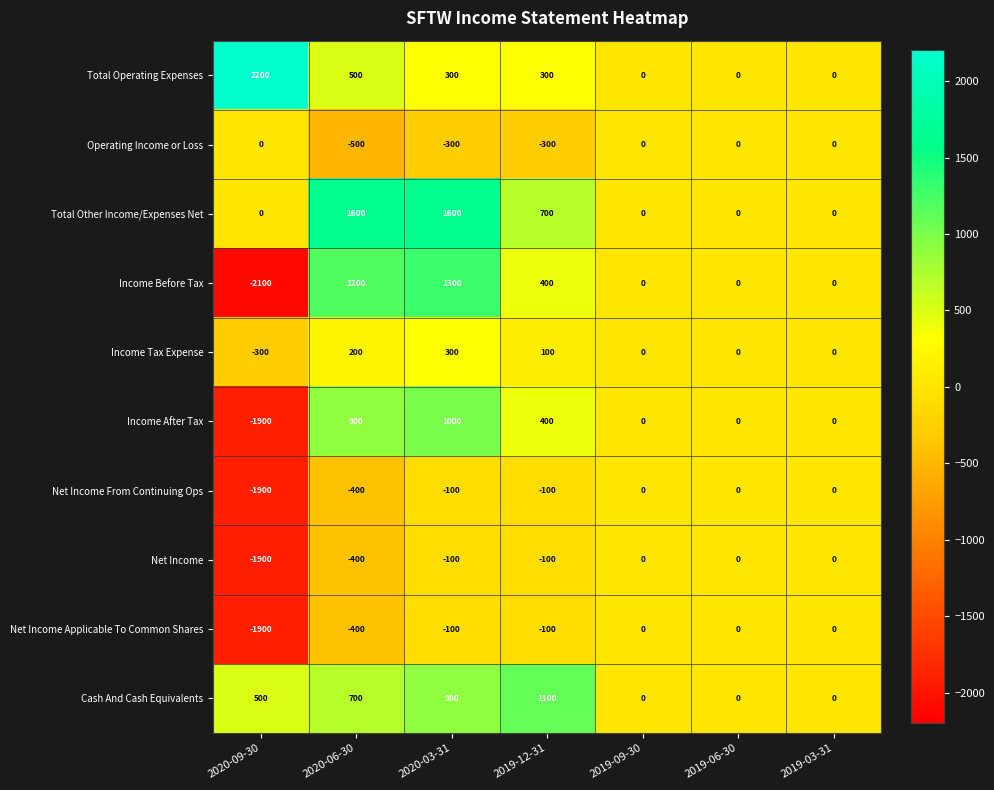

What is the sum of all Total Operating Expenses values?

3300